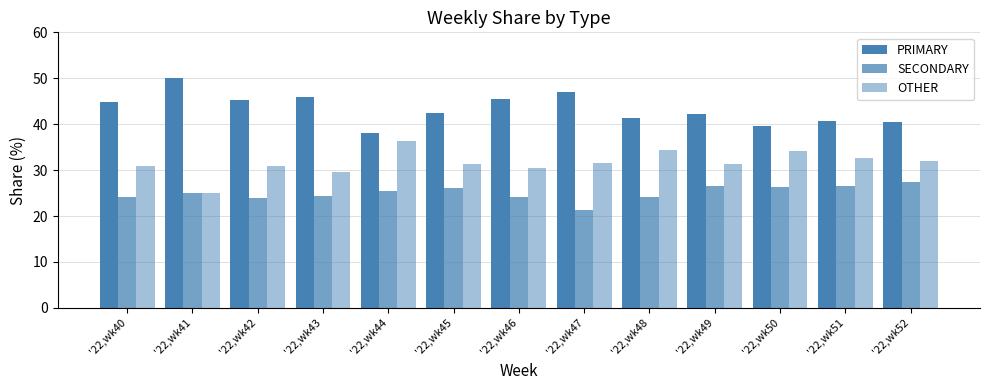

How many bars are there in each group?

3